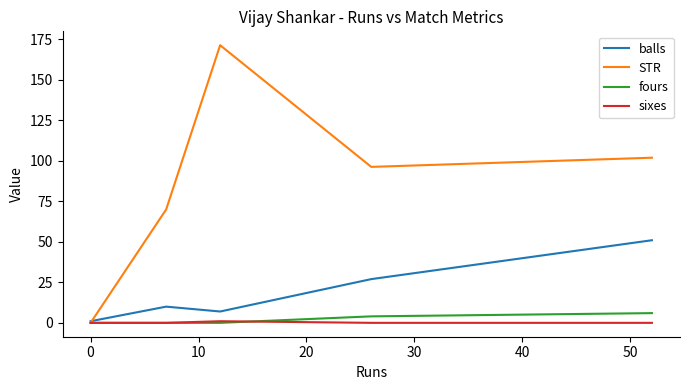

What is the maximum value shown in the chart?

171.4